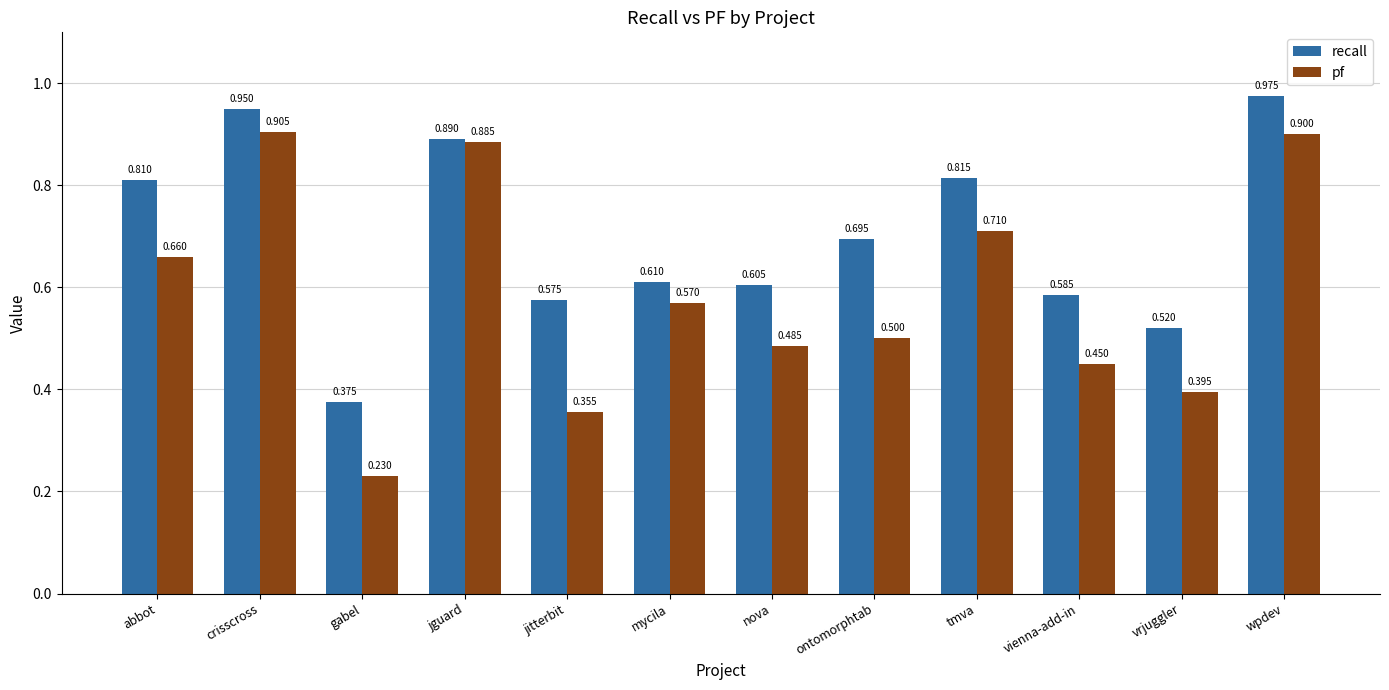

True or false: recall has a value of 1.5 at jguard.

False